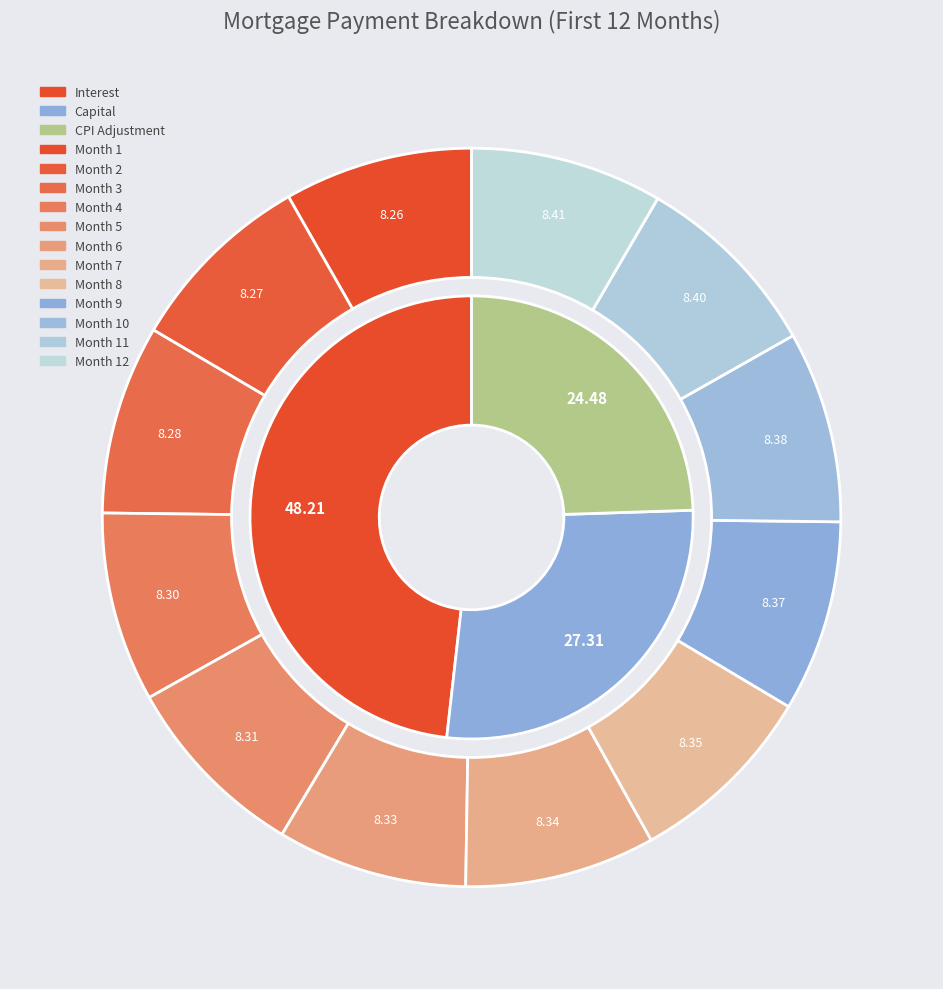

How many slices are in this pie chart?

12